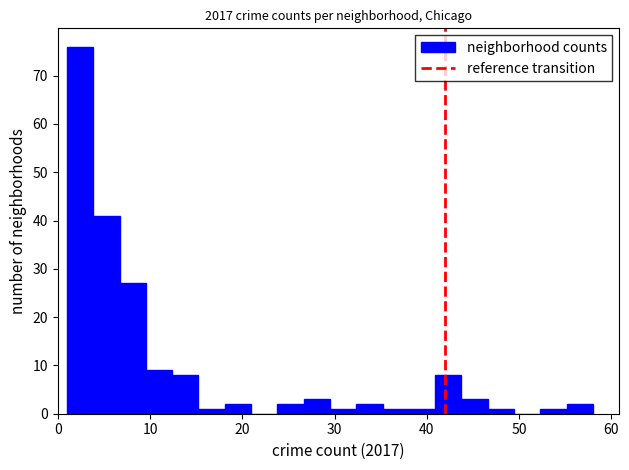

Read against the x-axis, roughly where is the centre of the tallest bar?

2